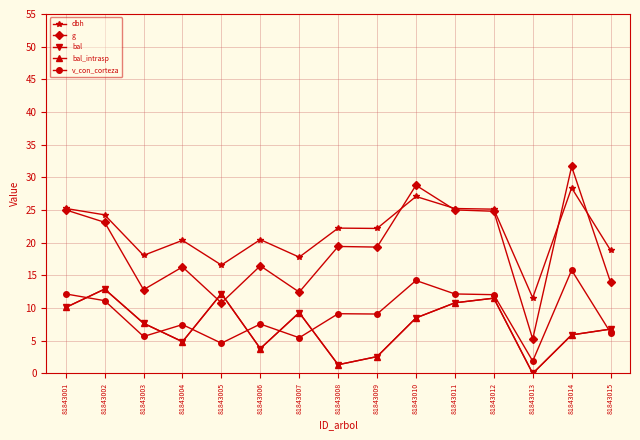

Is this an area chart (filled region under the line)?

No